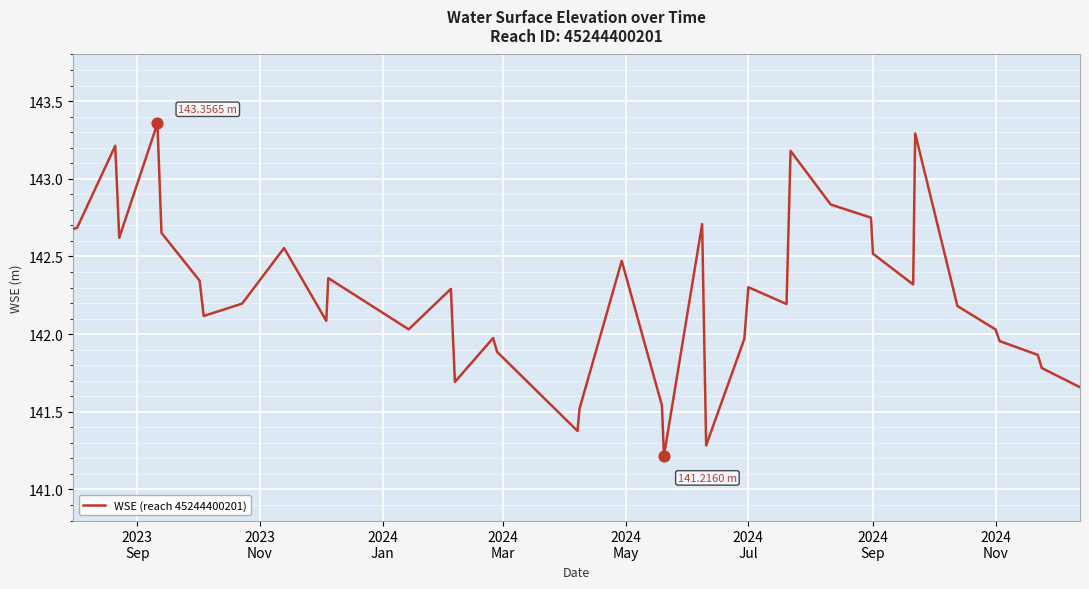

What is the difference between the maximum and minimum values?

2.1